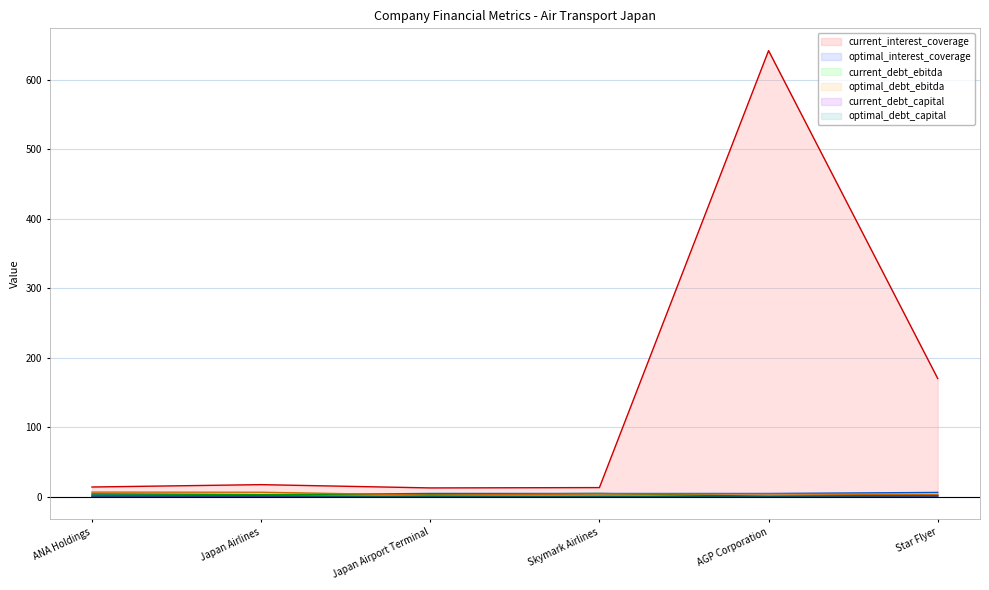

What are all the series names shown in the legend?

current_interest_coverage, optimal_interest_coverage, current_debt_ebitda, optimal_debt_ebitda, current_debt_capital, optimal_debt_capital